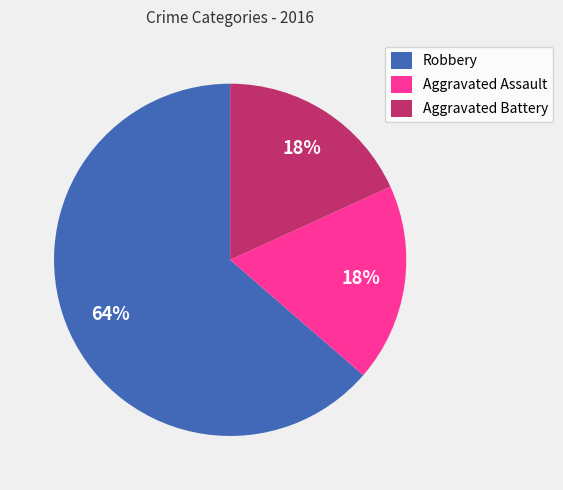

How many slices are in this pie chart?

3